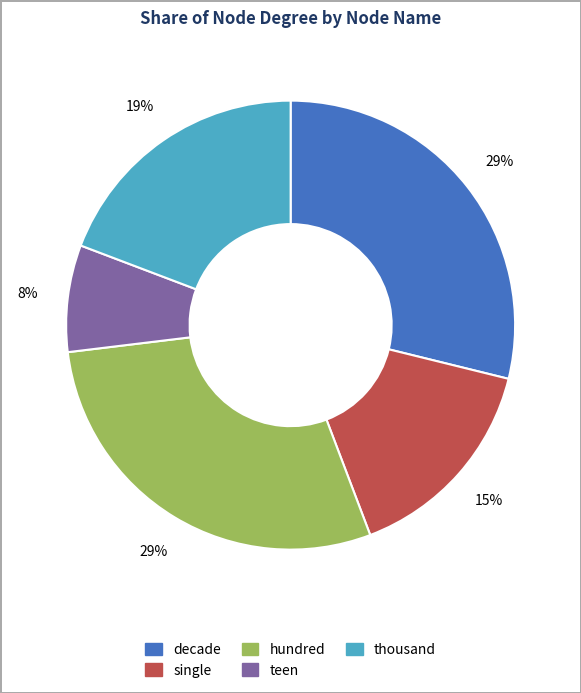

To the nearest percent, what is the difference between the largest and smallest slice percentages?

21%